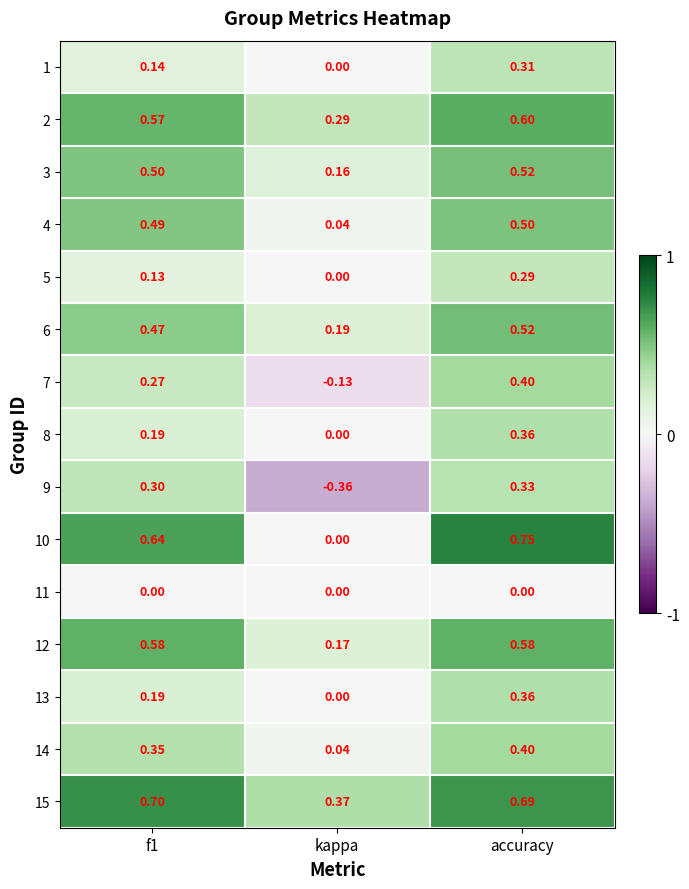

Where is 2 nearest to the value 0?

kappa